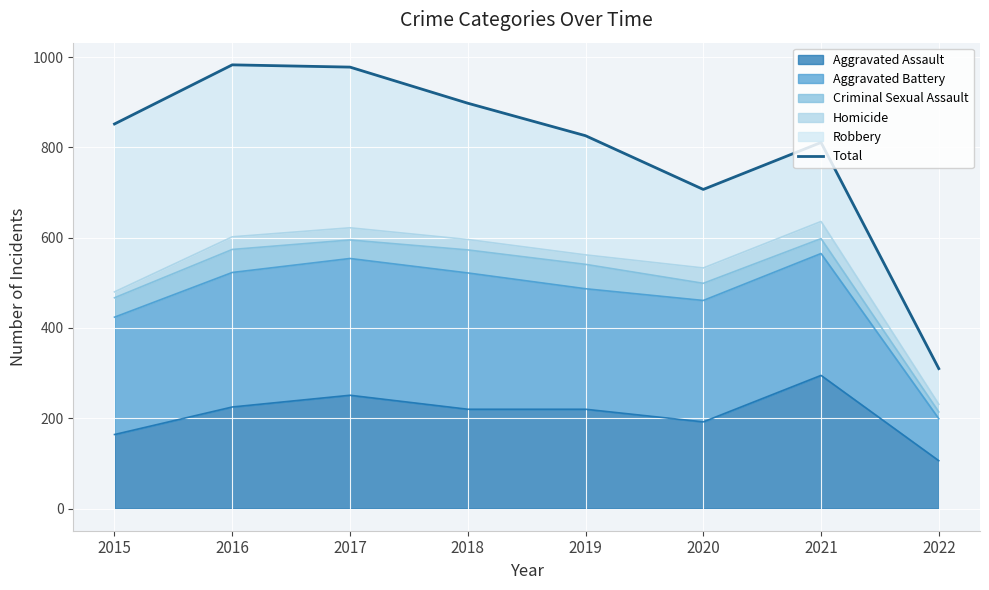

At which label does the data first exceed 852?

2016